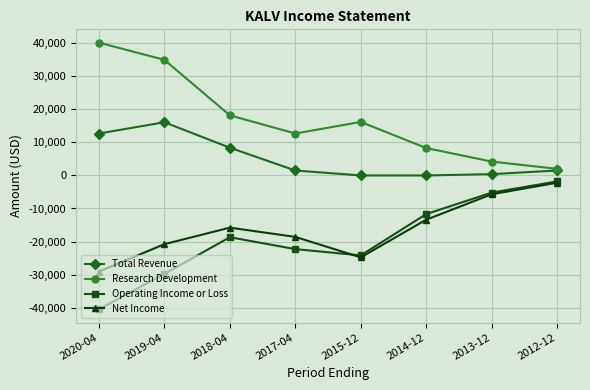

At which category does the chart reach its peak across all series?

2020-04